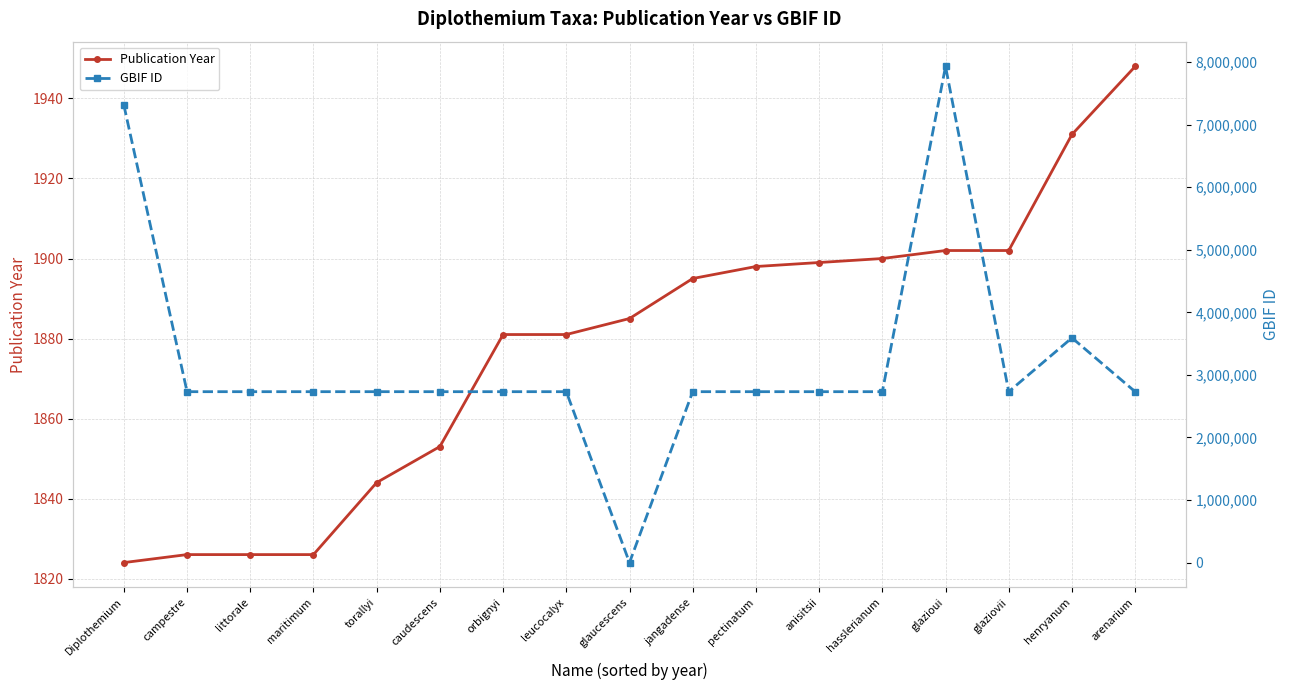

What is the average value of the Publication Year series?

1878